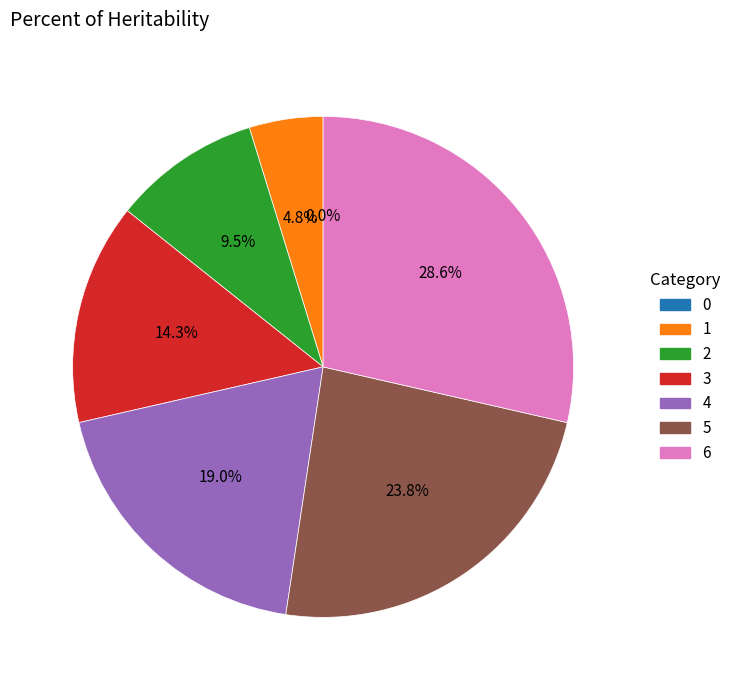

What is the change in value from 1 to 4?

+3